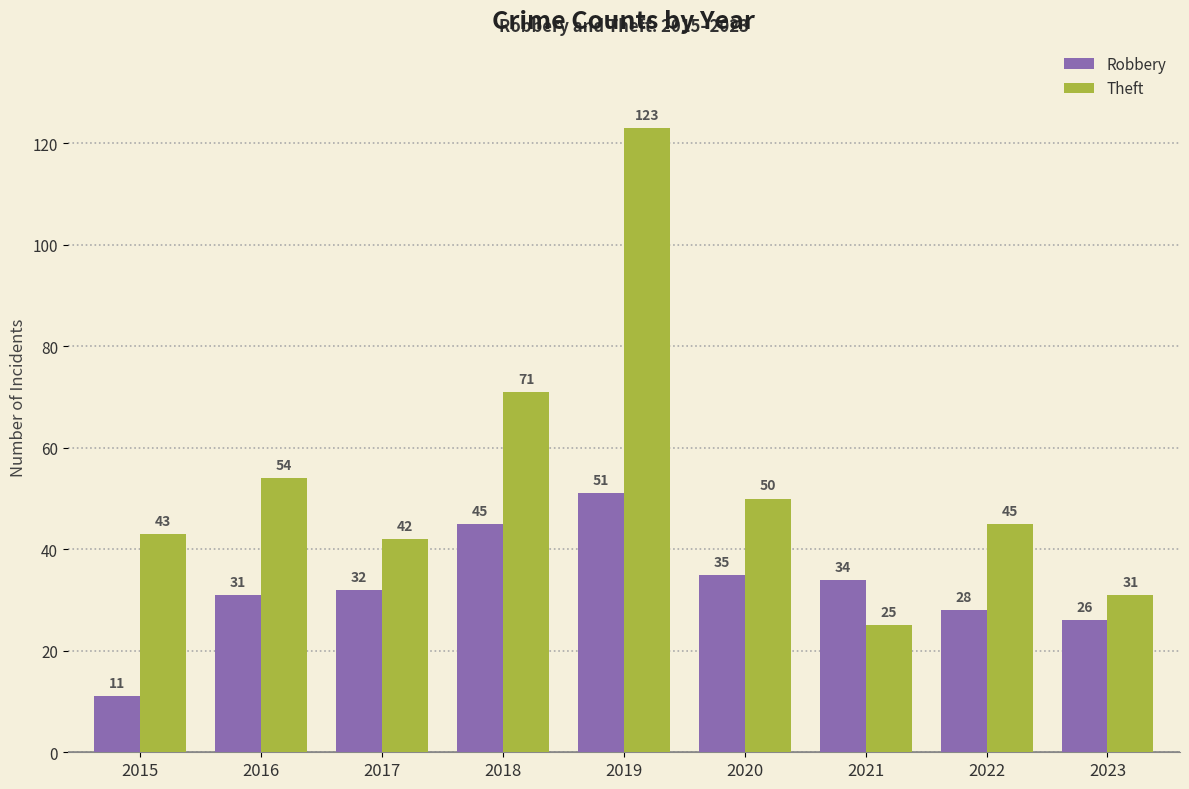

True or false: Robbery has a value of 35 at 2020.

True